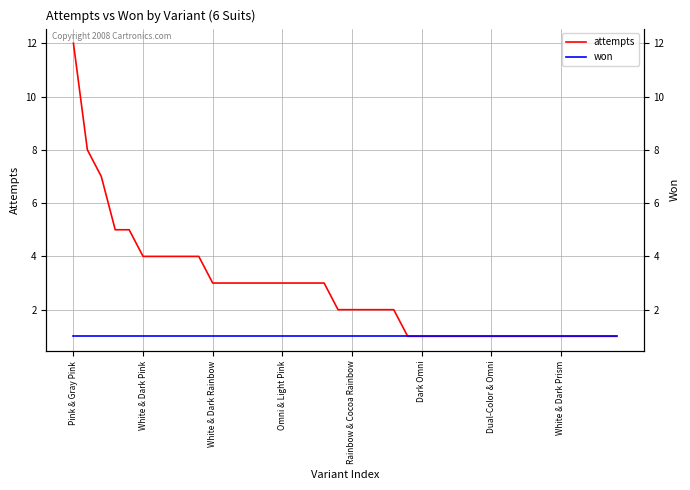

List the series in order of their overall mean, highest first.

attempts, won